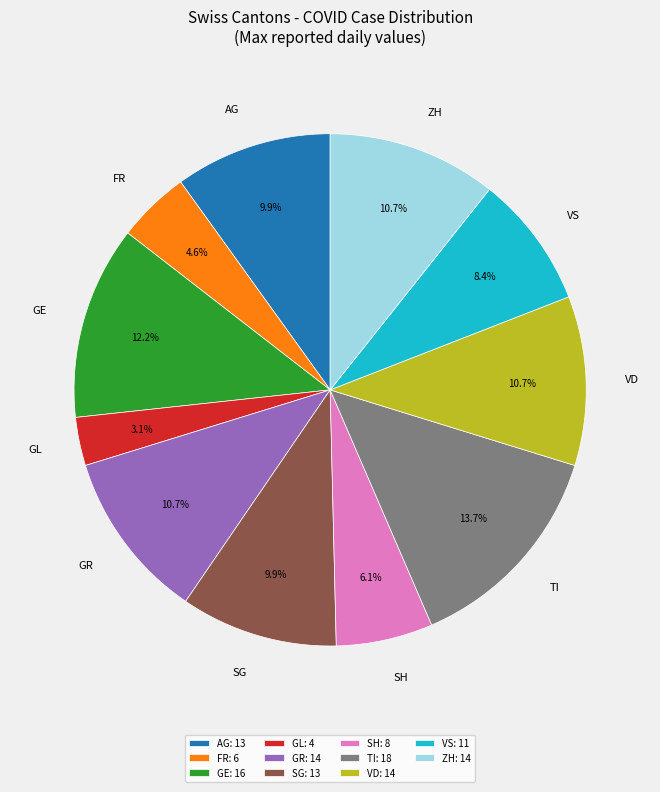

Does any single category account for the majority?

No